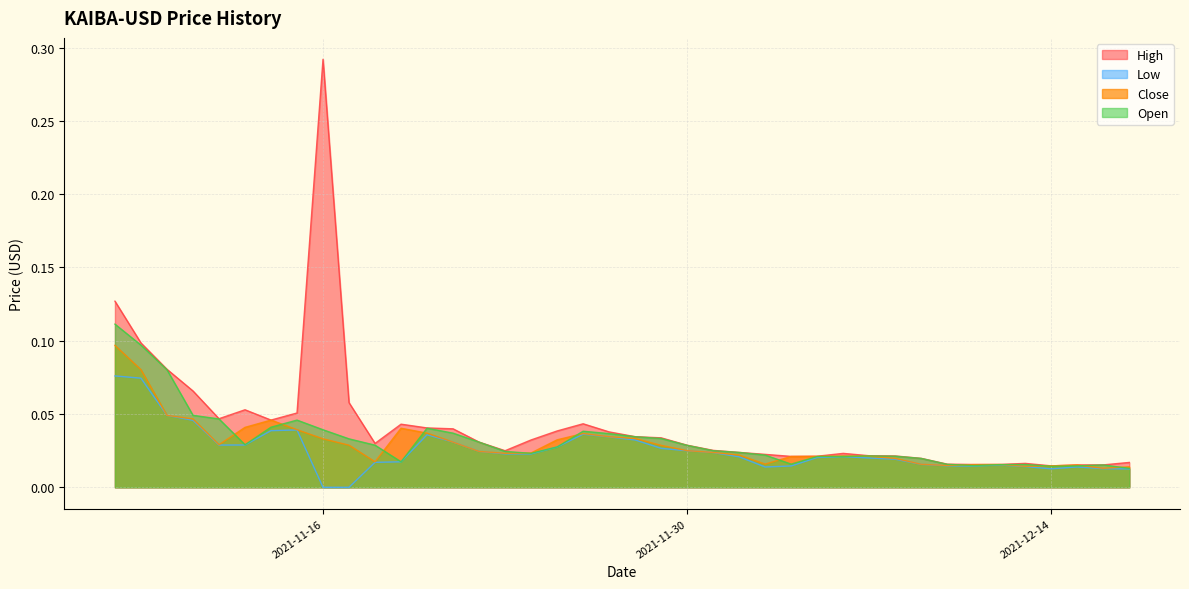

Rank the series by their average value, from highest to lowest.

High, Open, Close, Low